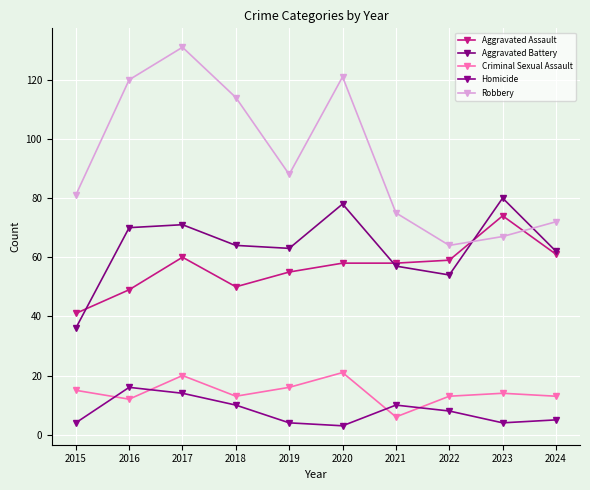

Which series has the largest total across all categories?

Robbery